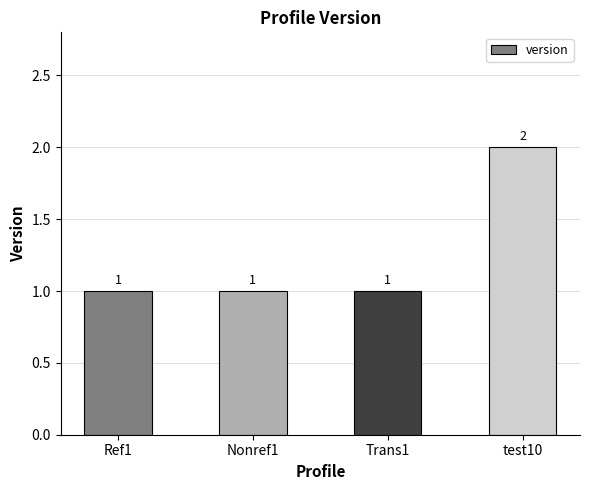

Reading left to right, extract all data points from this chart.

Ref1=1	Nonref1=1	Trans1=1	test10=2